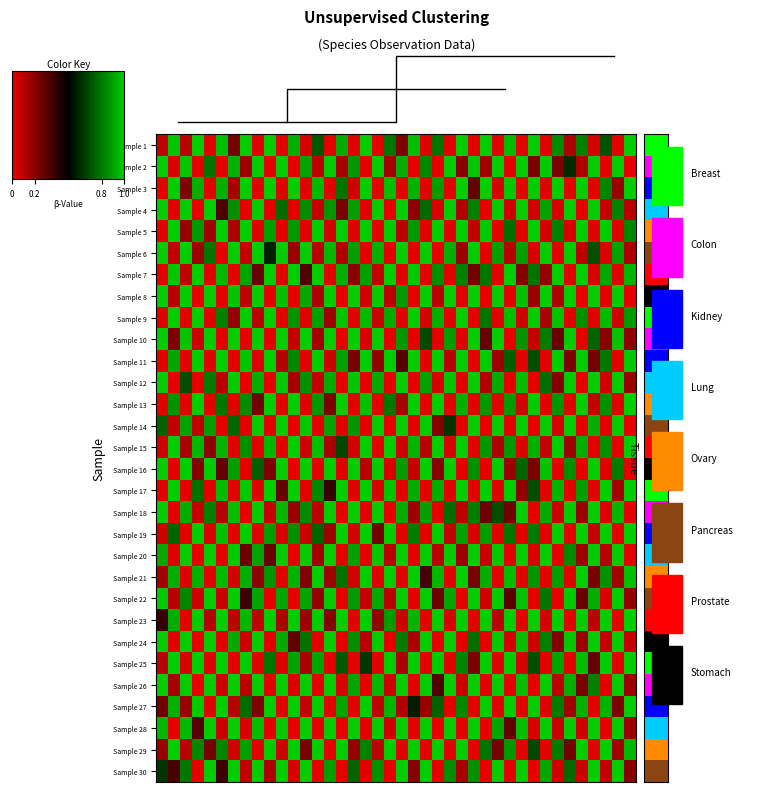

Count the number of data series in this chart.

30